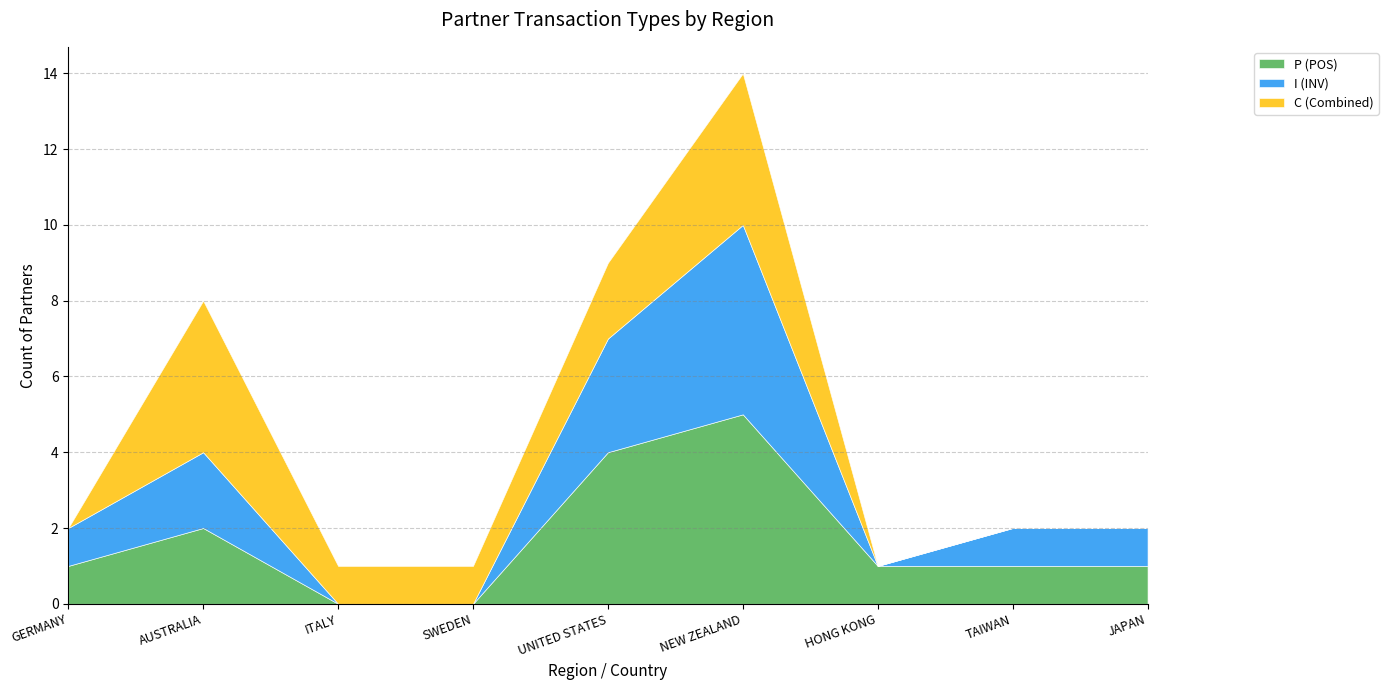

Reading right to left, transcribe all the data shown in this chart.

P (POS): 1	1	1	5	4	0	0	2	1
I (INV): 1	1	0	5	3	0	0	2	1
C (Combined): 0	0	0	4	2	1	1	4	0